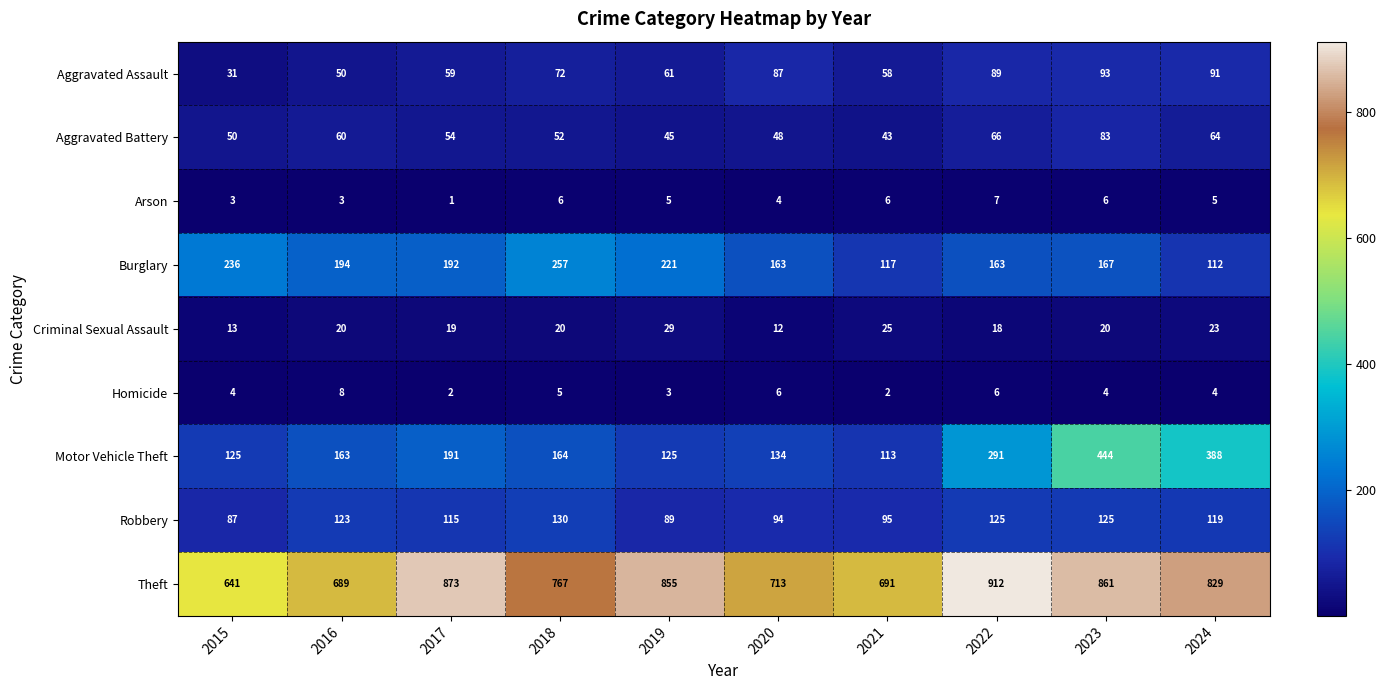

Rank the series by their maximum value, from lowest to highest.

Arson, Homicide, Criminal Sexual Assault, Aggravated Battery, Aggravated Assault, Robbery, Burglary, Motor Vehicle Theft, Theft